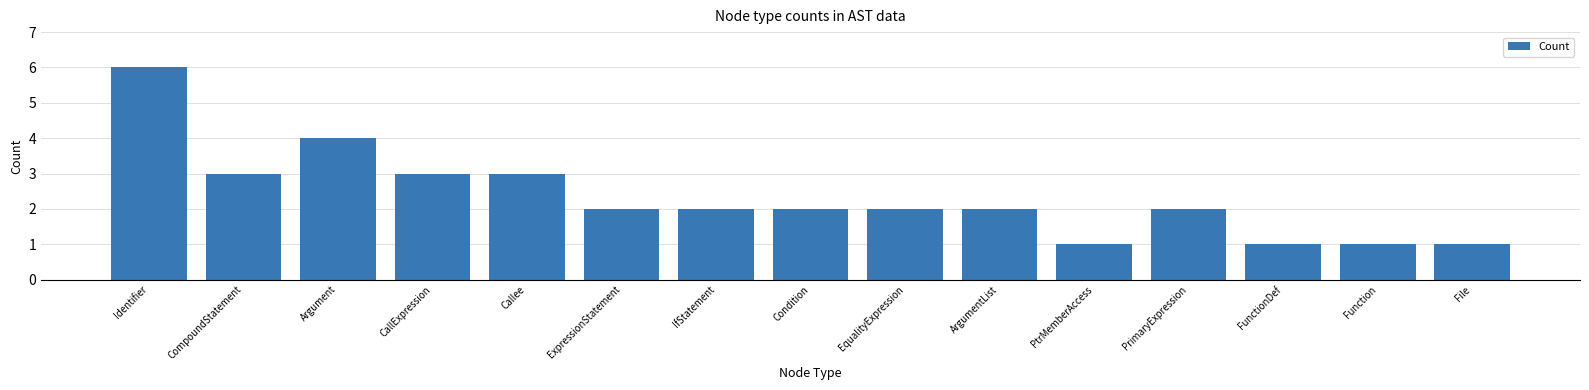

How many values are between 1 and 3?

13